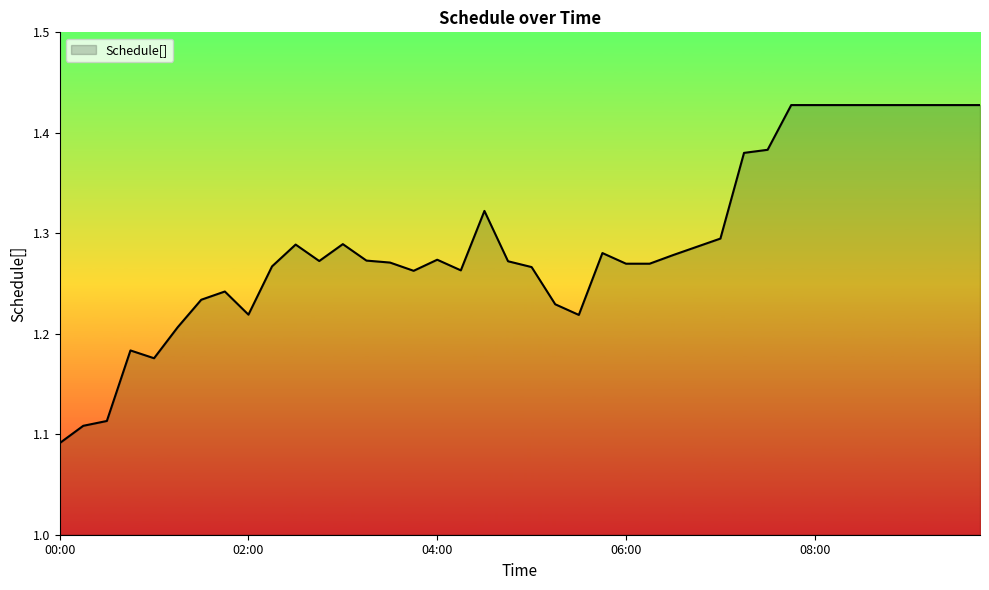

At which category does the data reach its first local valley?

01:00